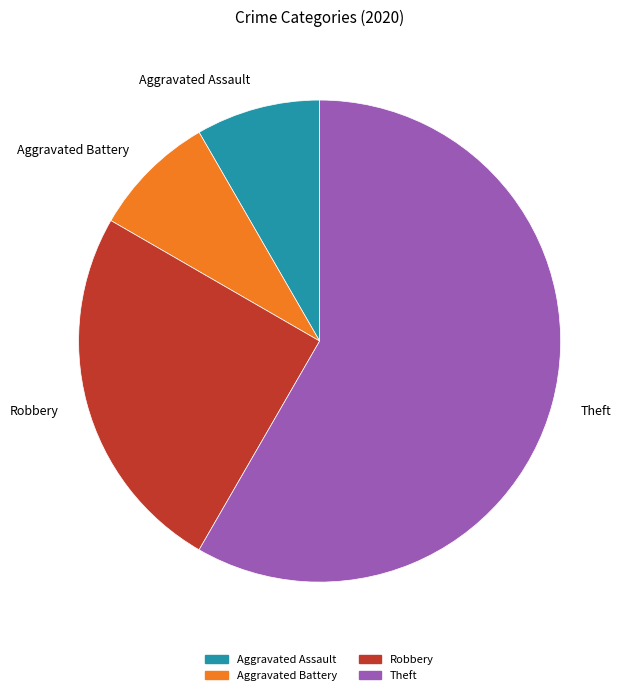

Which category has the biggest portion of the pie?

Theft